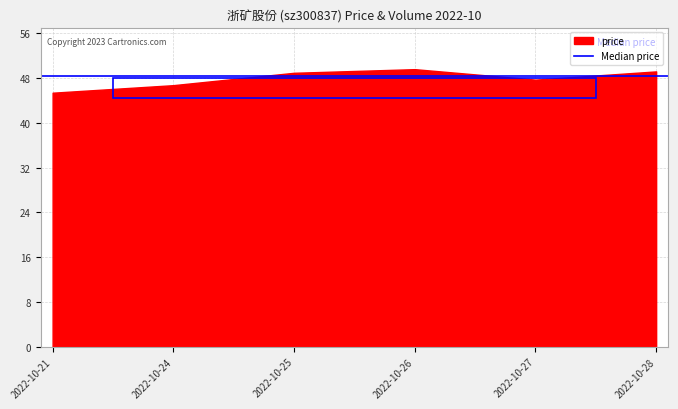

What is the difference between the maximum and second lowest values?

2.9